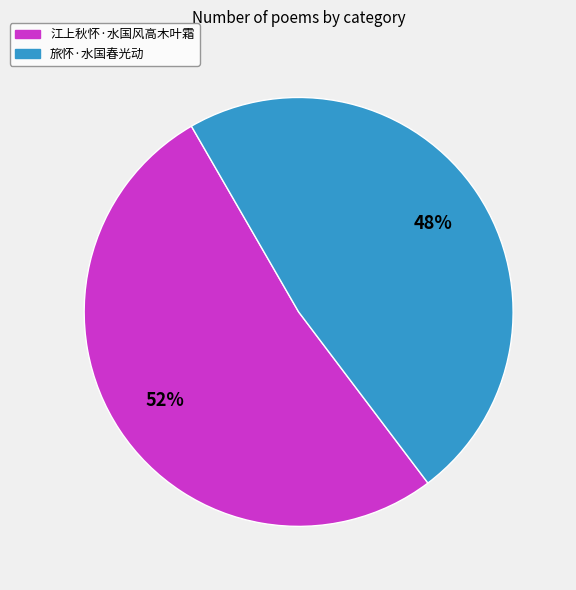

What is the smallest slice in the pie chart?

旅怀·水国春光动